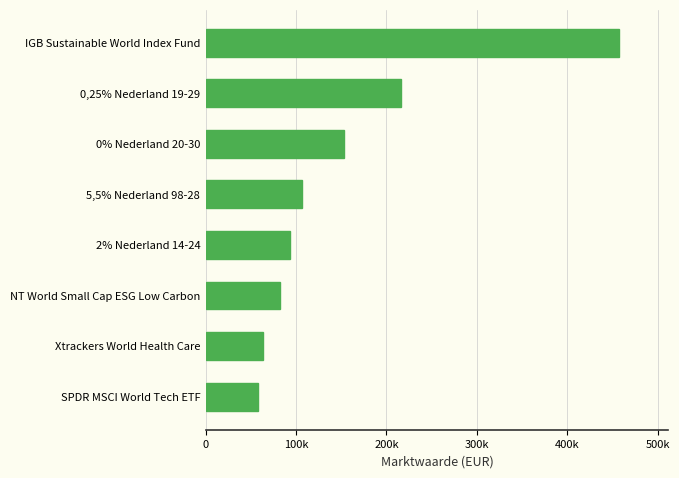

What is the minimum value shown in the chart?

57510